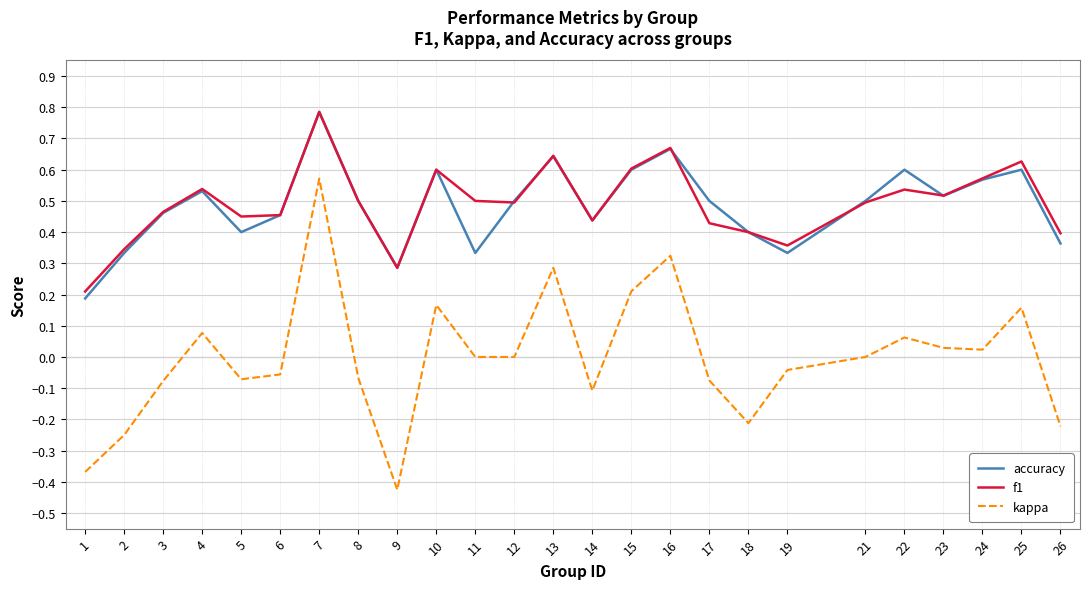

Rank the series at 17 from highest to lowest value.

accuracy, f1, kappa